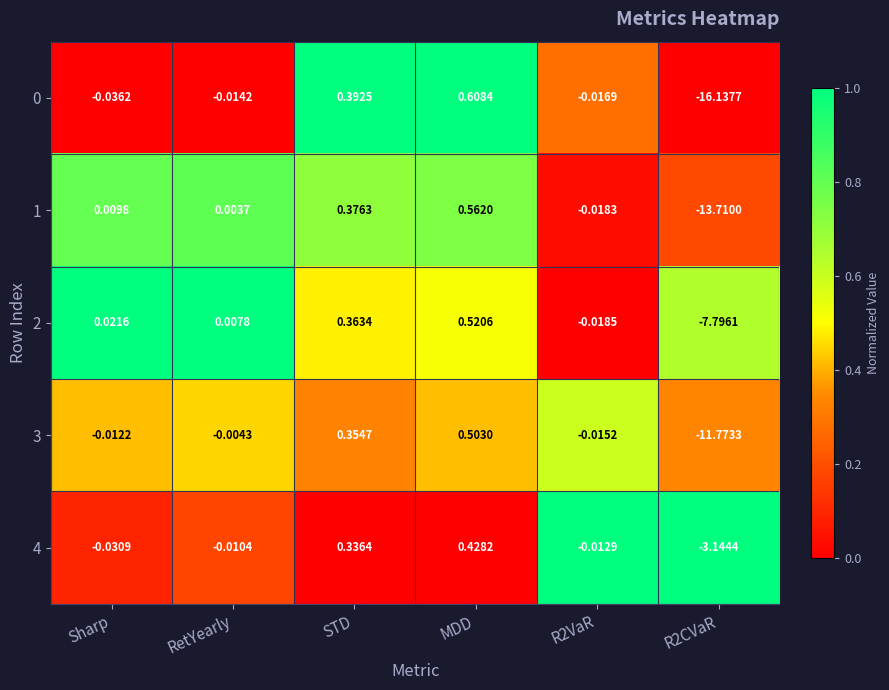

Which category has the highest value in the 0 series?

MDD